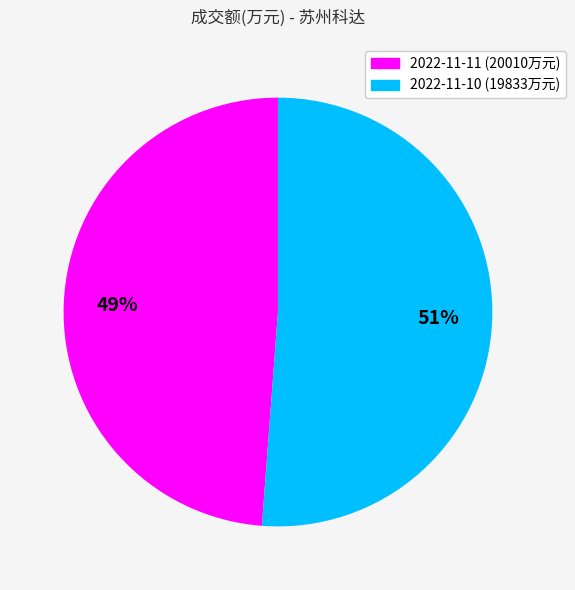

Does any single category account for the majority?

Yes